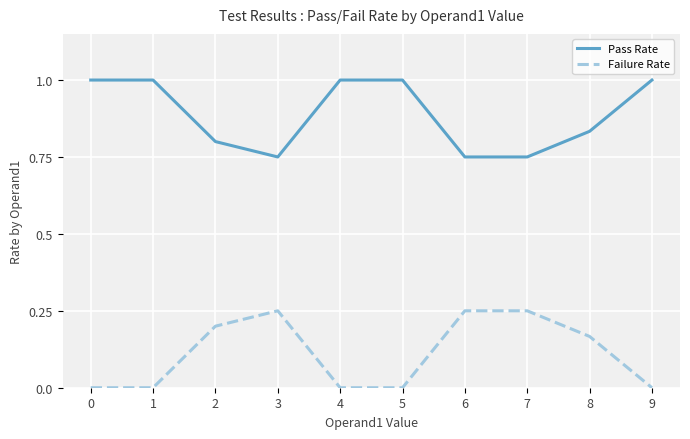

What is the spread (max minus min) of values at 2?

0.6